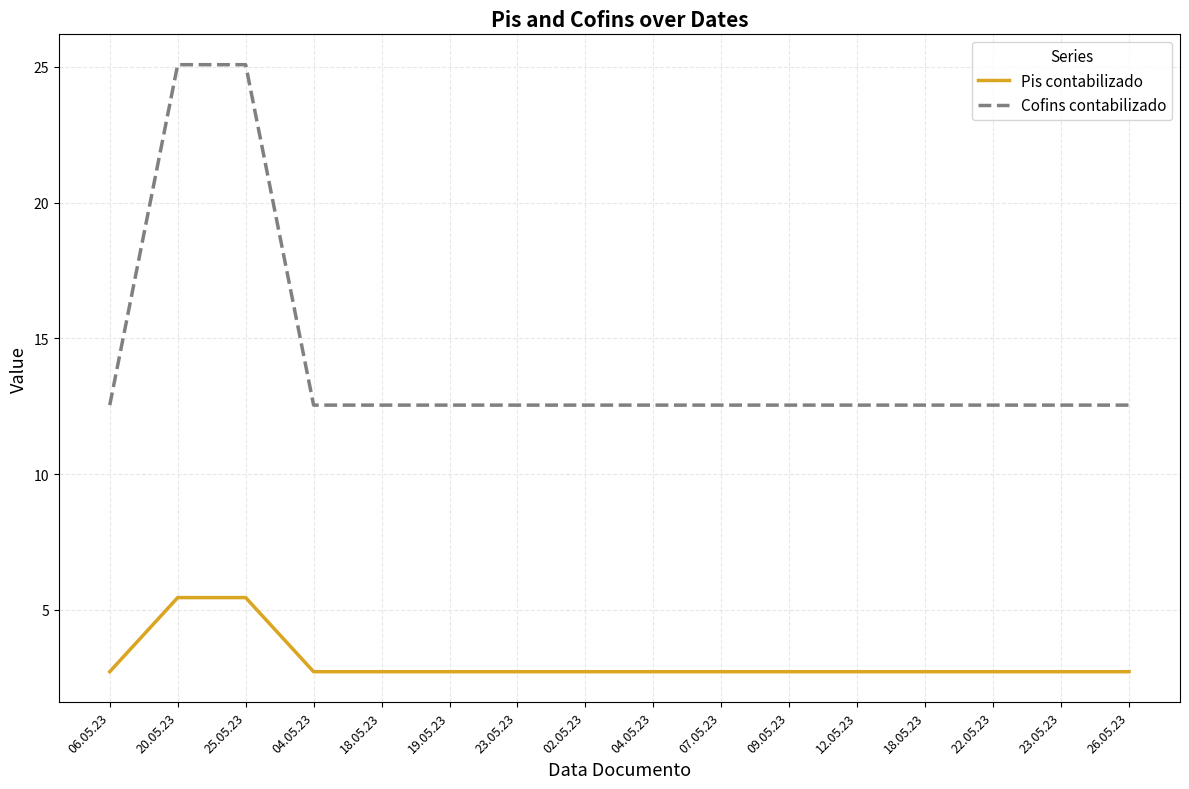

At which category is the sum across all series the highest?

20.05.23